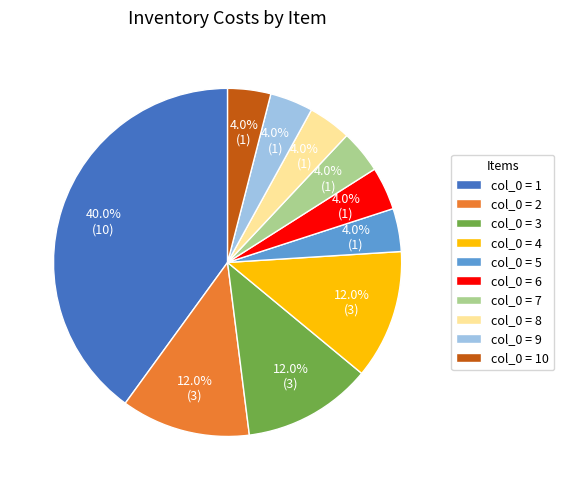

What is the total percentage of col_0 = 8 and col_0 = 5?

8.0%